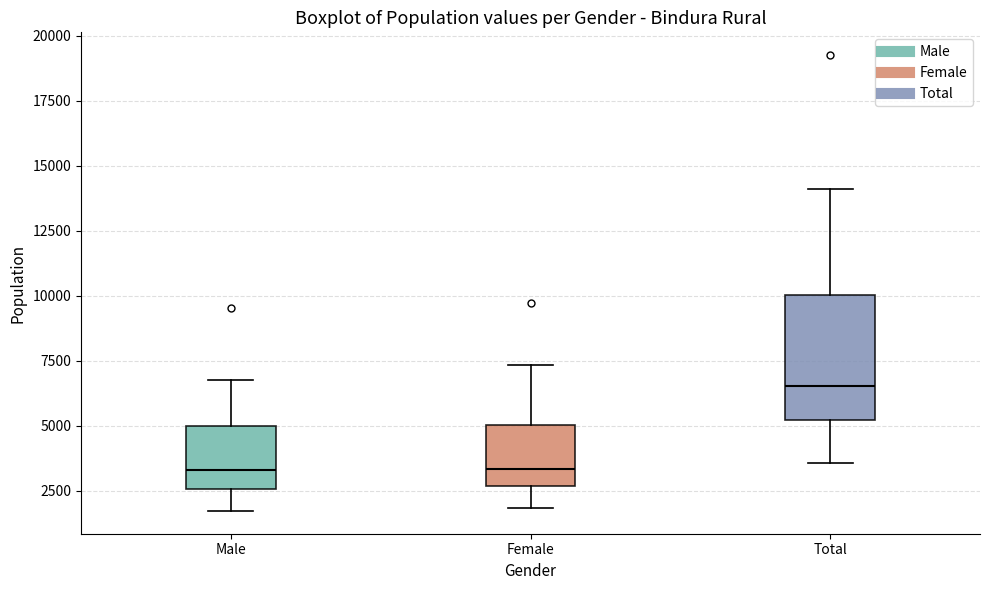

Reading left to right, read every box against the y-axis: the position of its median line, the range the box covers, and the ends of its whiskers. The values are not printed on the chart, so give them approximately, as read against the axis.

Male: median 3500, box 2500 to 5000, whiskers 1500 to 7000
Female: median 3500, box 2500 to 5000, whiskers 2000 to 7500
Total: median 6500, box 5000 to 10000, whiskers 3500 to 14000